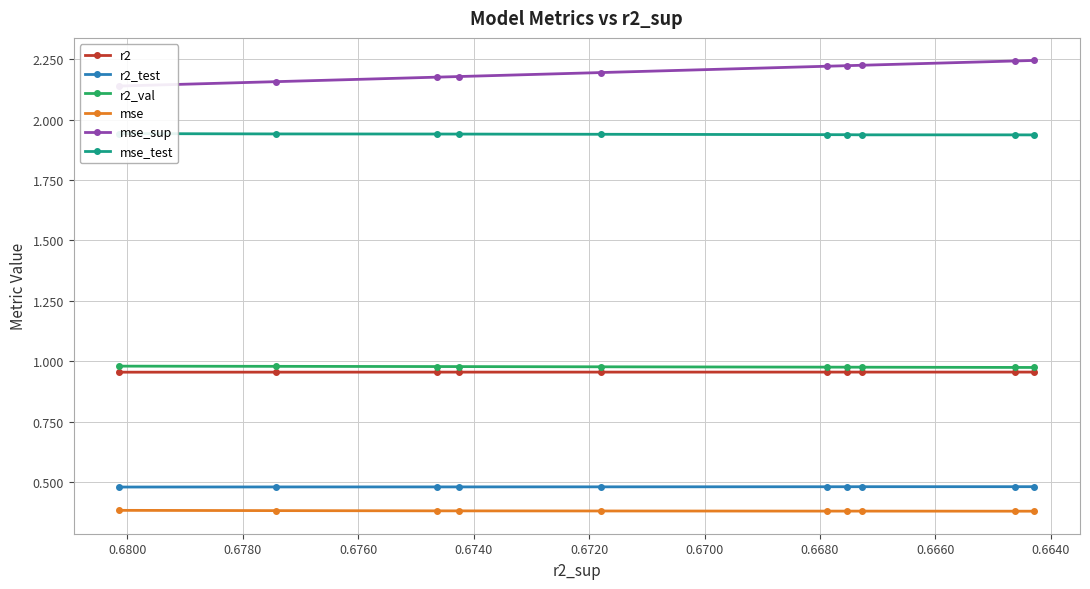

Which series has the largest total across all categories?

mse_sup